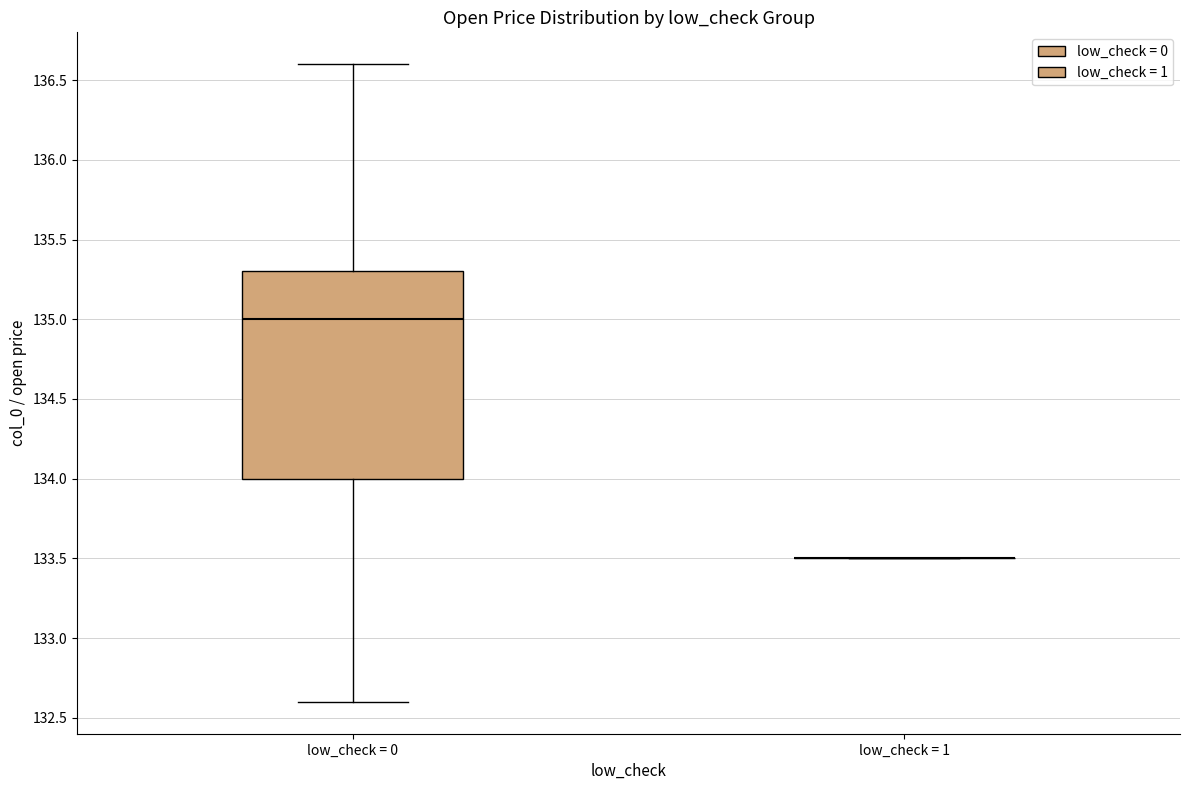

Where does the median line of the box for low_check = 0 sit on the y-axis? The values are not printed on the chart, so give them approximately, as read against the axis.

135.0